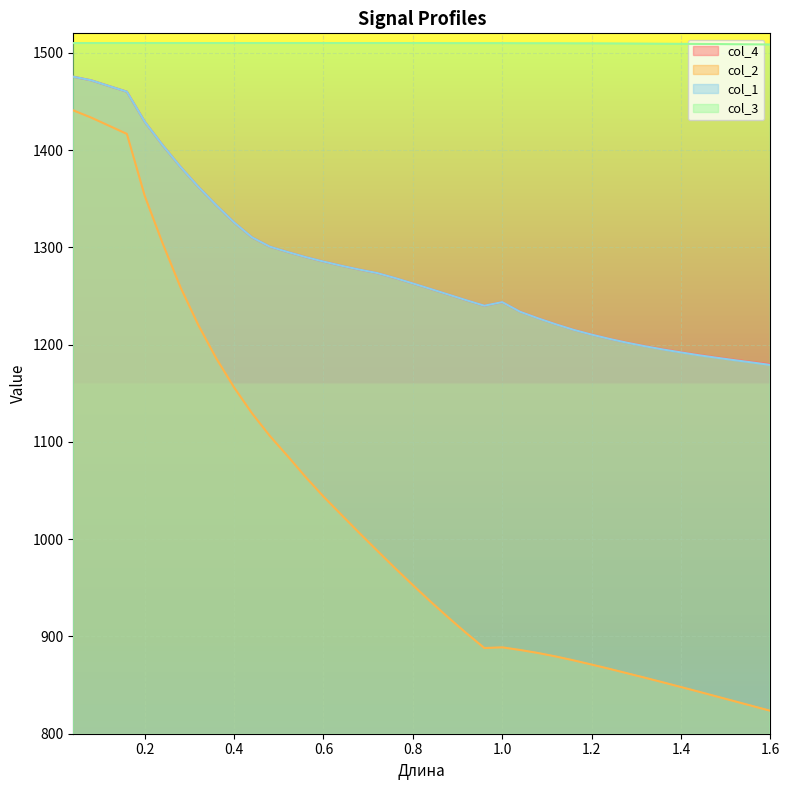

What is the difference between the maximum and second lowest values in the col_2 series?

612.3